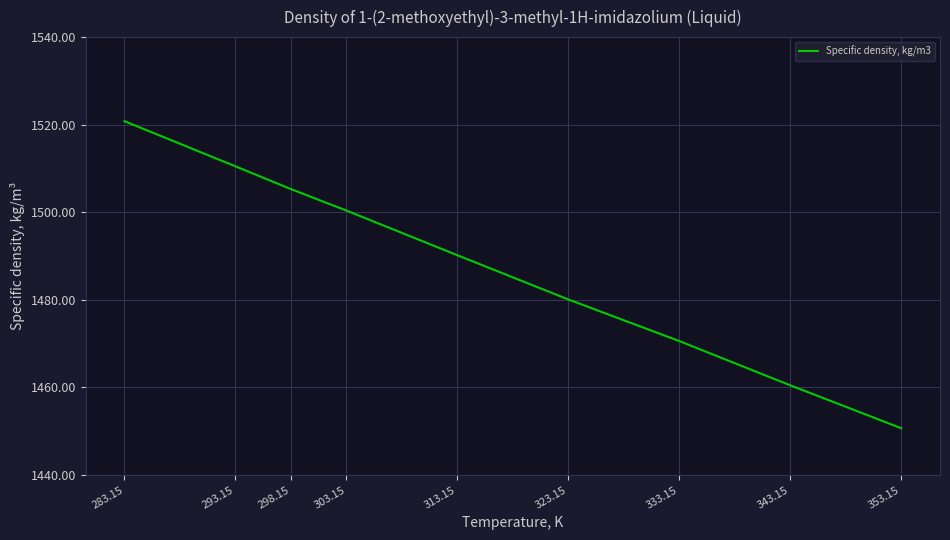

True or false: there are more than 1 points higher than both neighbors.

False